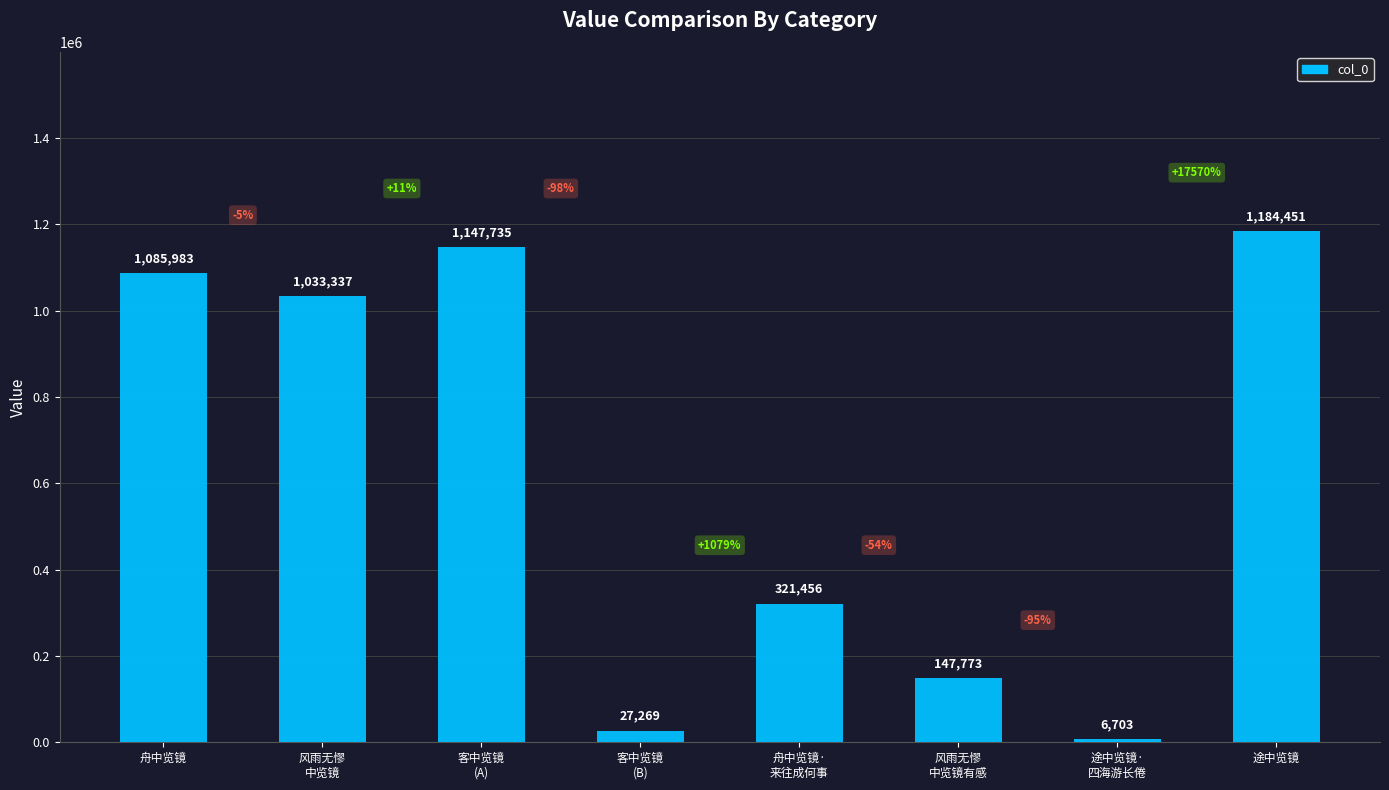

Reading left to right, extract all data points from this chart.

舟中览镜=1085983	风雨无憀
中览镜=1033337	客中览镜
(A)=1147735	客中览镜
(B)=27269	舟中览镜·
来往成何事=321456	风雨无憀
中览镜有感=147773	途中览镜·
四海游长倦=6703	途中览镜=1184451